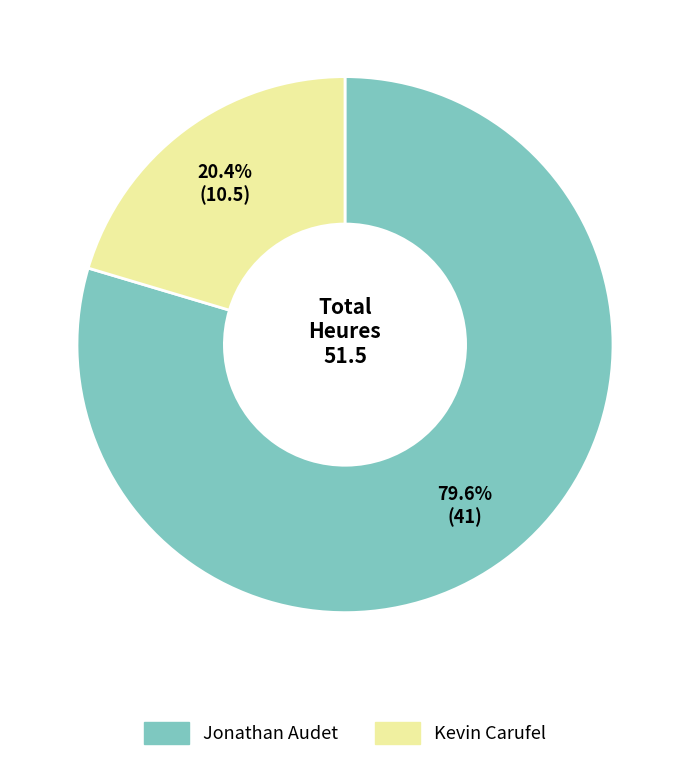

Do Jonathan Audet and Kevin Carufel together represent more than half of the pie?

Yes